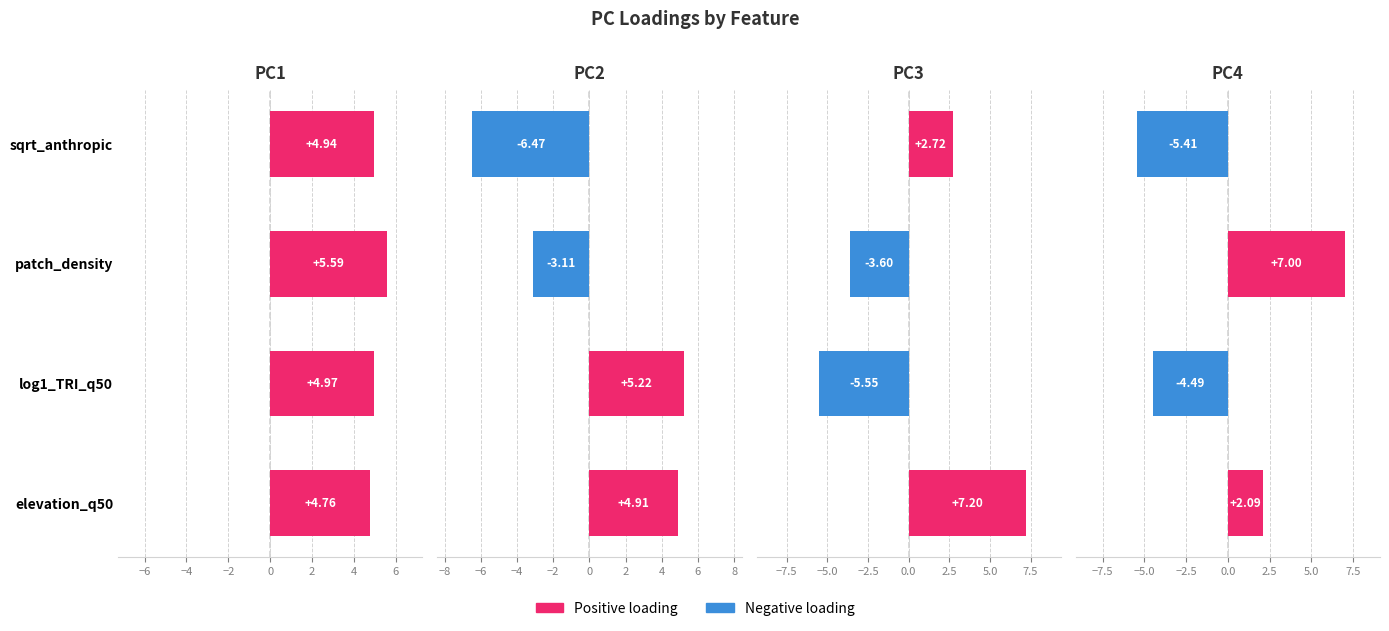

What is the maximum value for PC4?

7.0